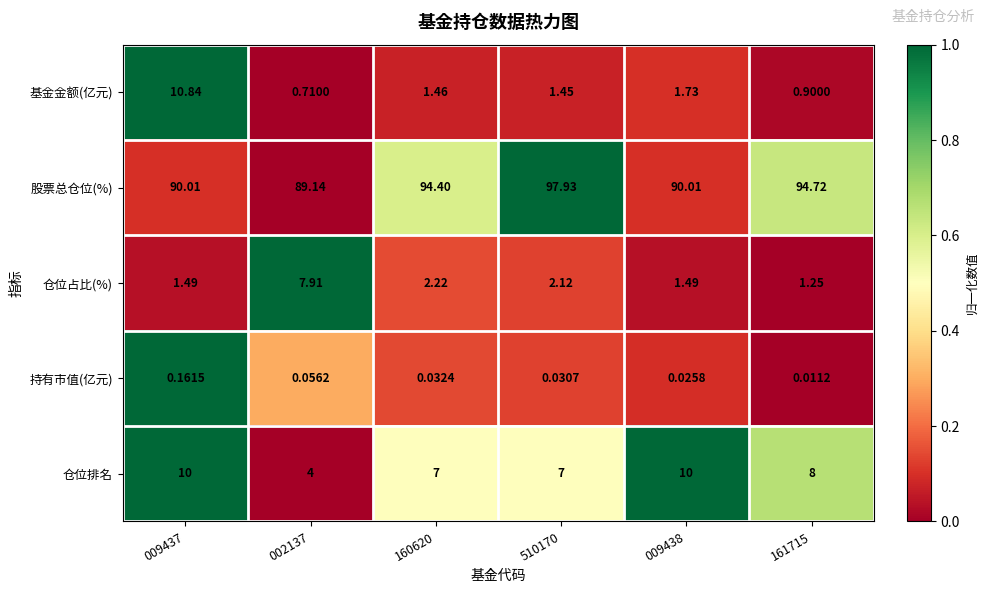

Rank the series by their maximum value, from highest to lowest.

股票总仓位(%), 基金金额(亿元), 仓位排名, 仓位占比(%), 持有市值(亿元)